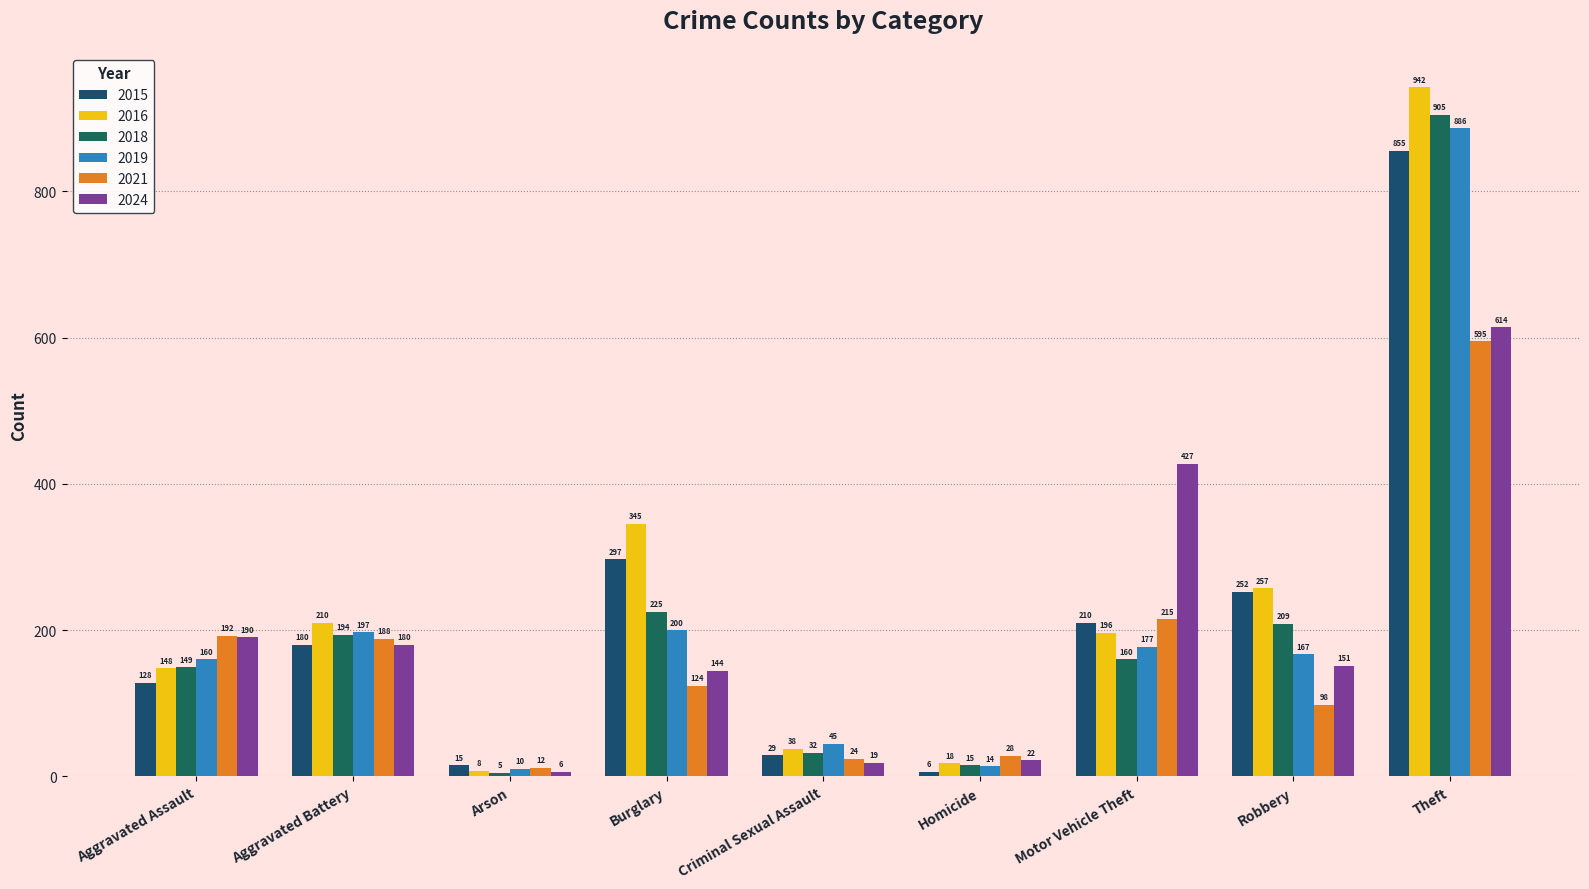

What is the total value across all series at Aggravated Battery?

1149